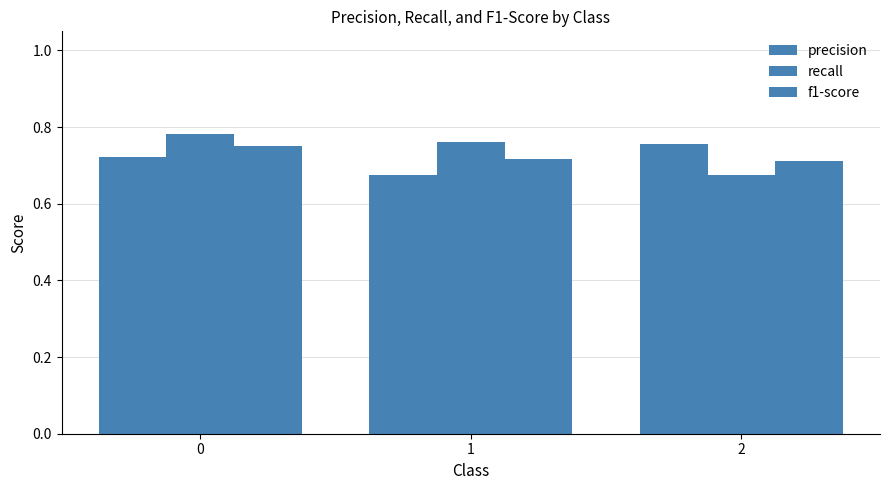

The recall series shows 1.1 at 1. True or false?

False